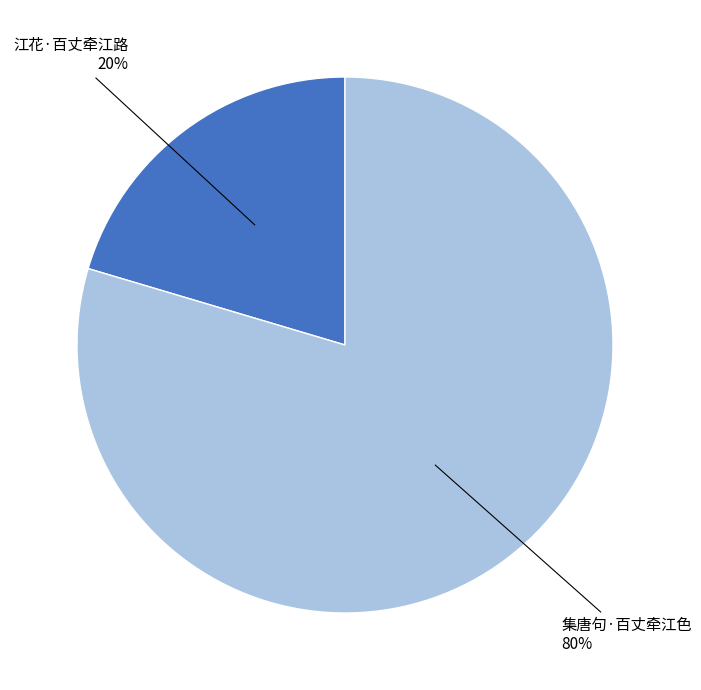

Does any single category account for the majority?

Yes